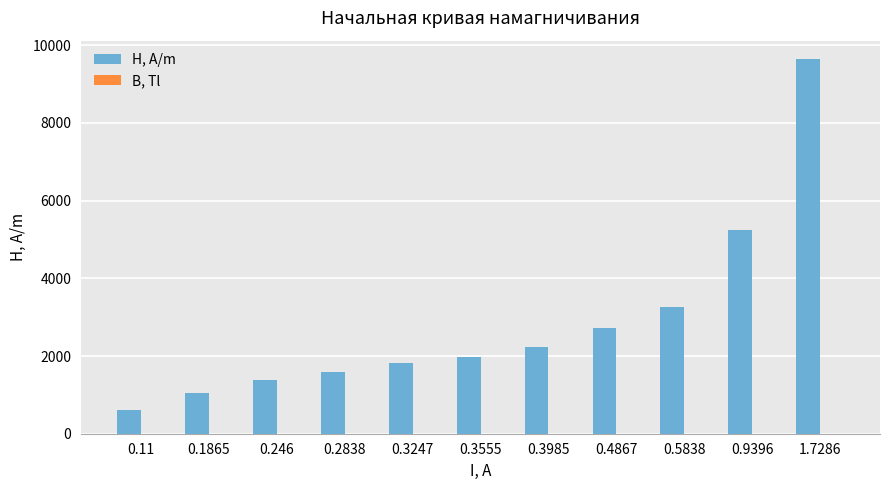

True or false: H, A/m has a value of 1238.5 at 0.4867.

False